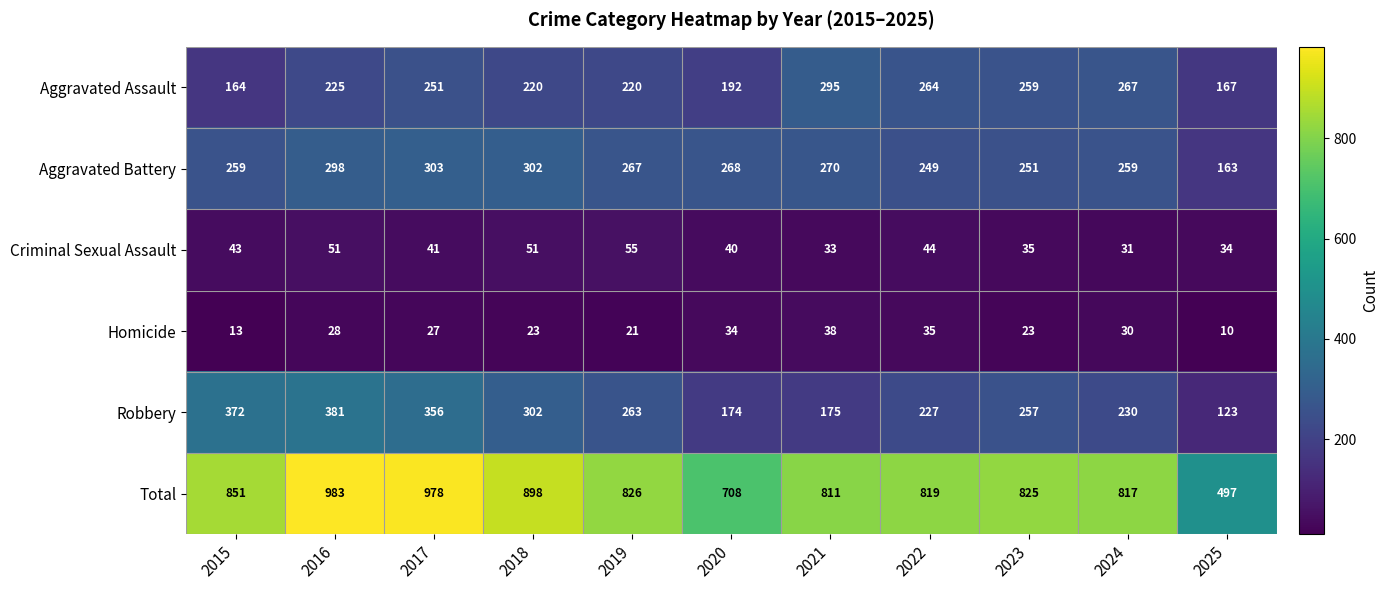

The Total series shows 504 at 2018. True or false?

False